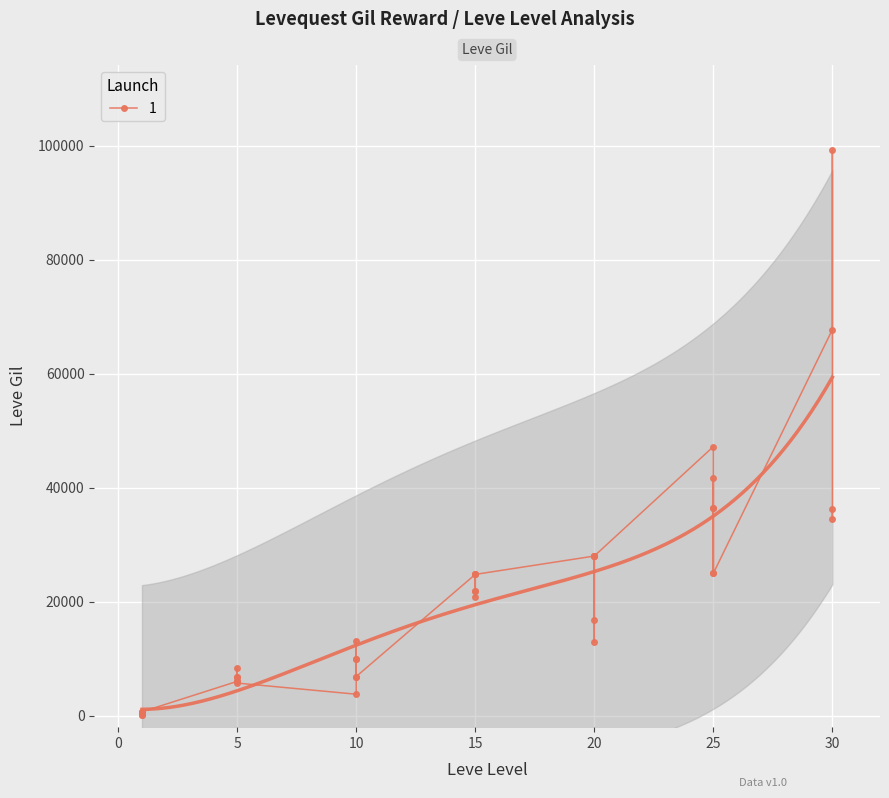

How many lines are shown in the chart?

1